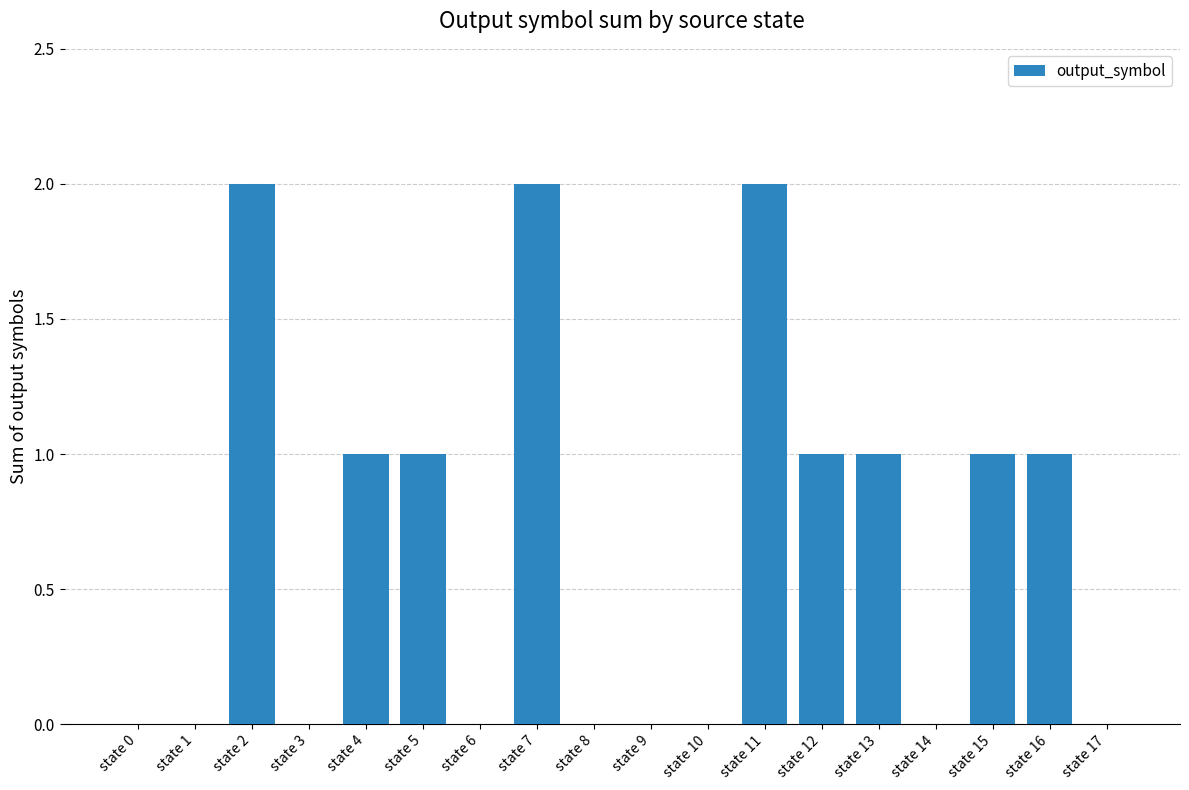

Which has a higher value, state 16 or state 17?

state 16